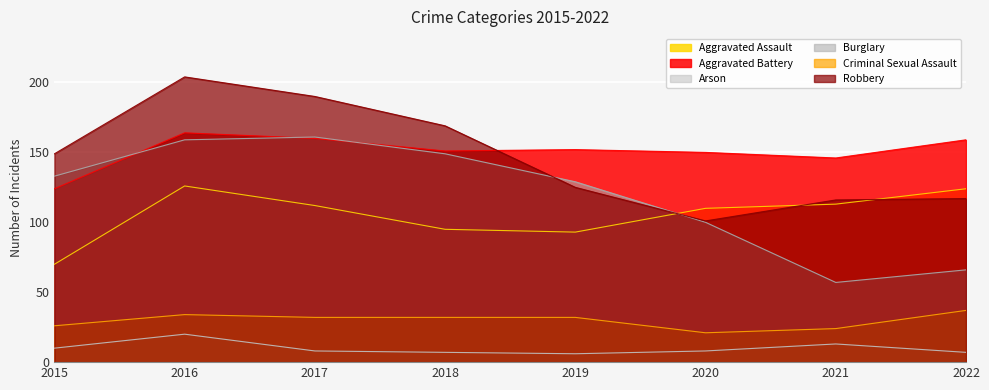

What is the greatest value displayed?

204